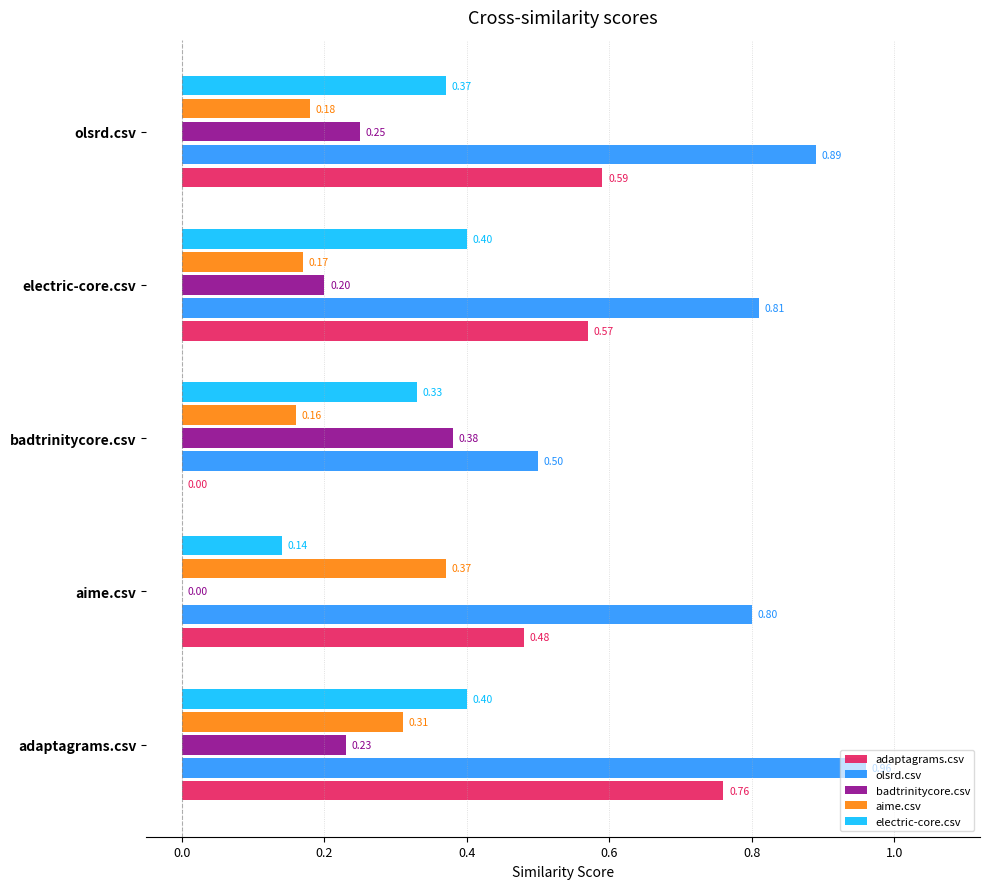

Where is adaptagrams.csv nearest to the value 0?

badtrinitycore.csv